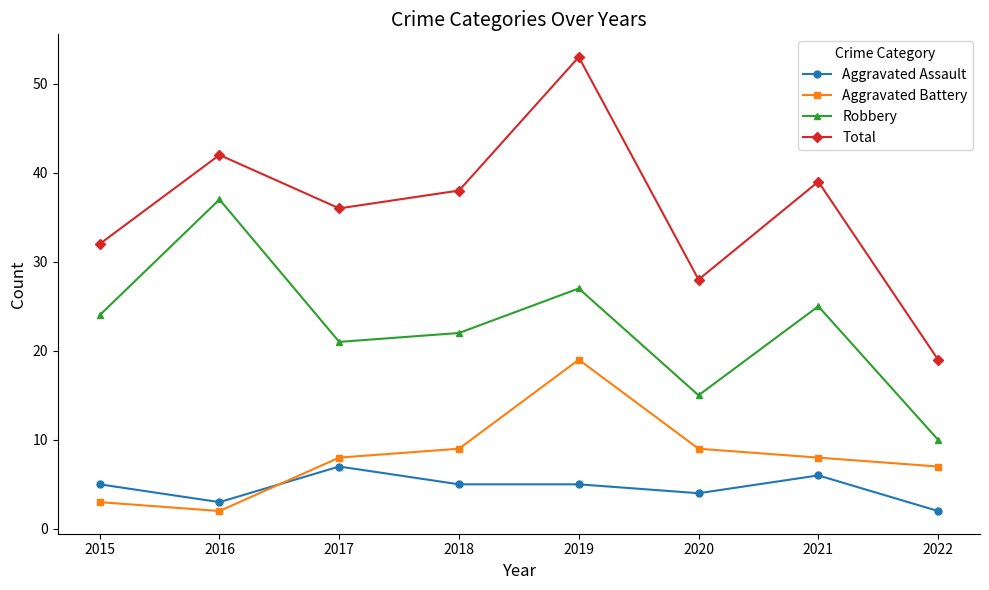

How many interior local peaks does the Total series have?

3